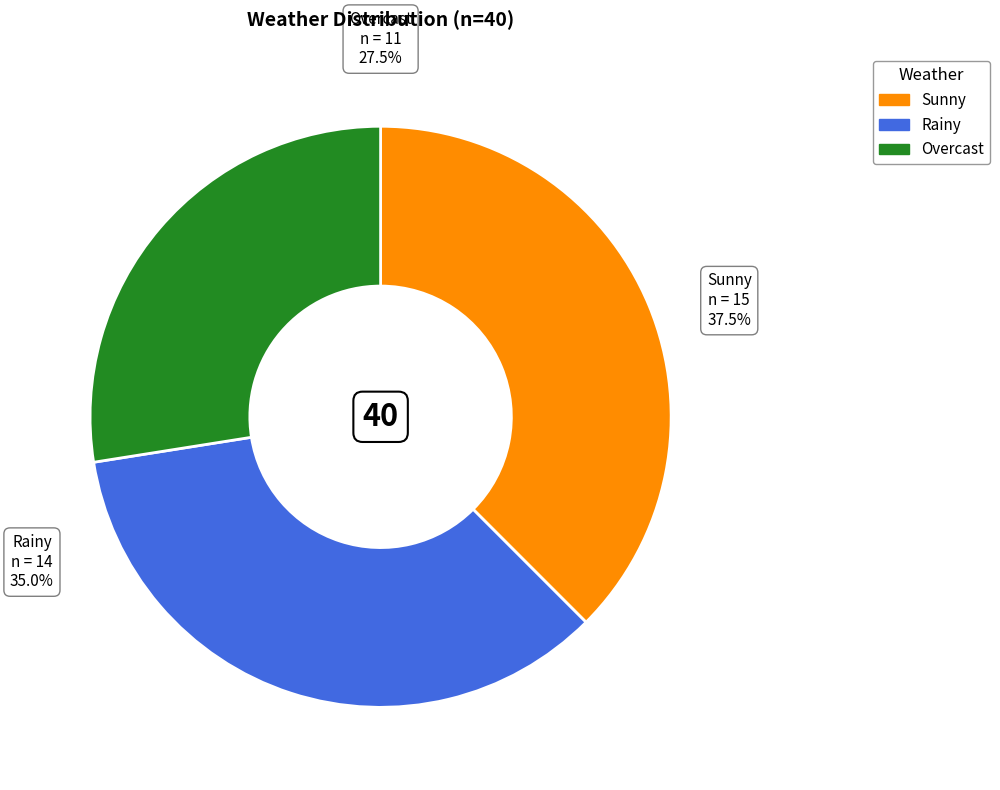

Rank the categories by value from lowest to highest.

Overcast, Rainy, Sunny